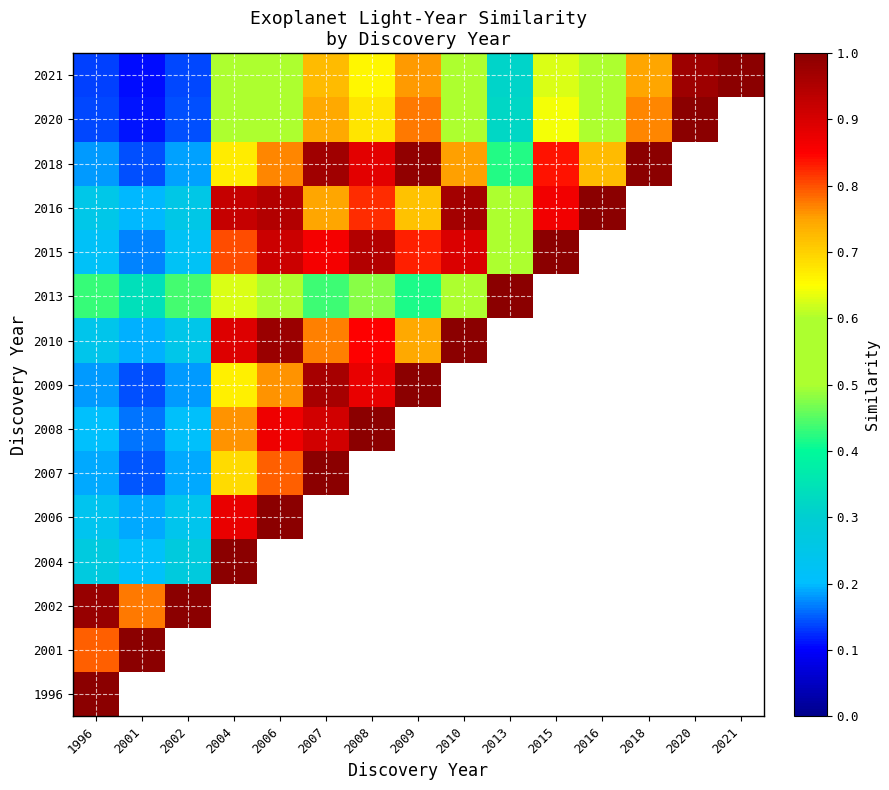

Is the value of 2008 at 2016 greater than the value of 2007 at 2010?

No